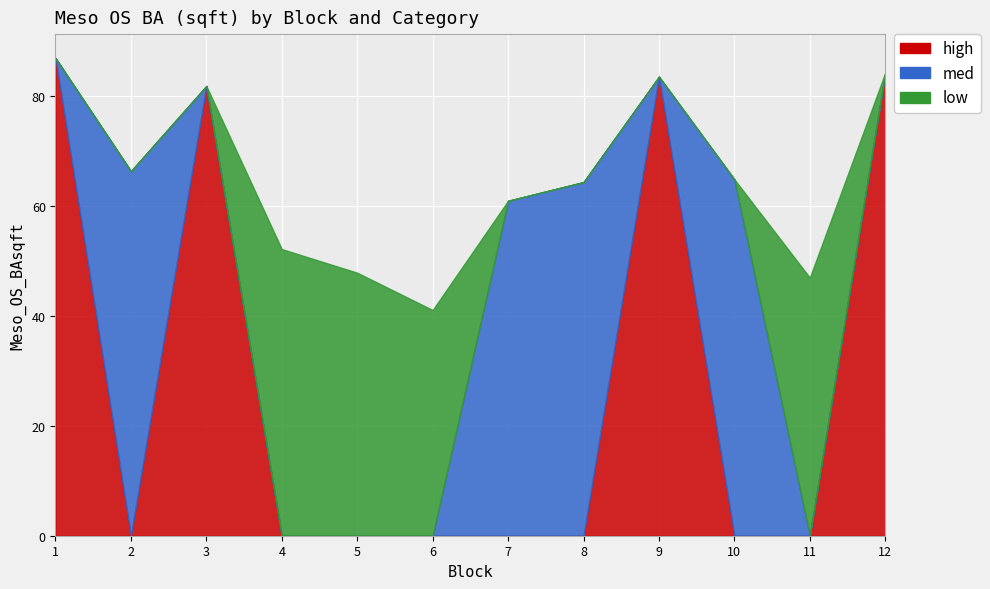

What is the difference between the second highest and second lowest values in the med series?

64.9